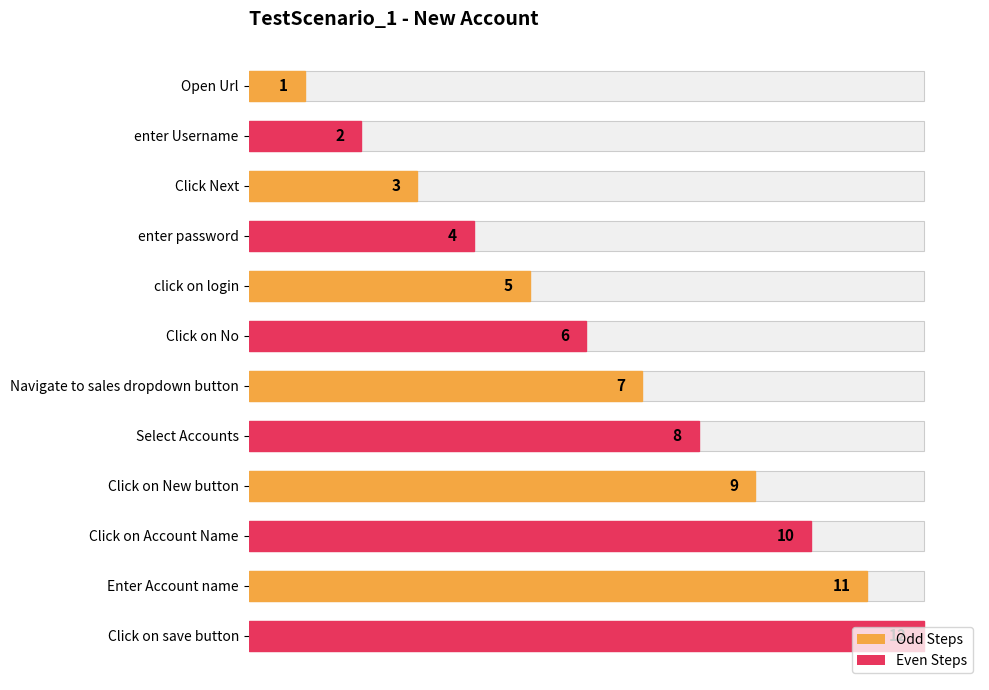

What is the difference between the maximum and minimum values?

11